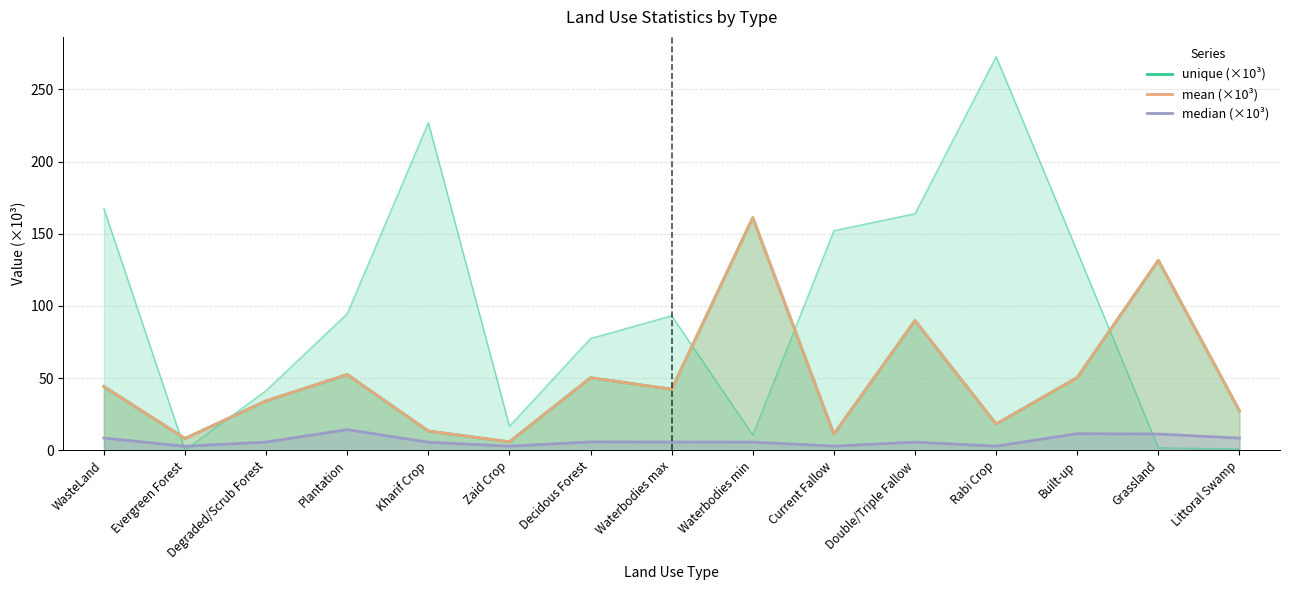

True or false: unique (×10³) has a value of 44.1 at WasteLand.

True